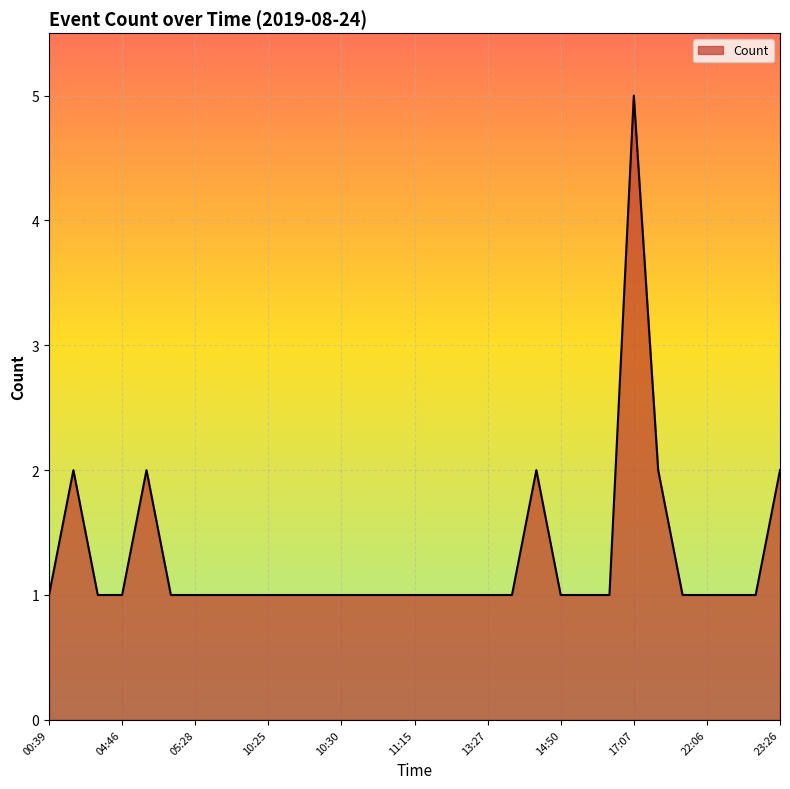

True or false: the data has more than 0 interior local peaks.

True